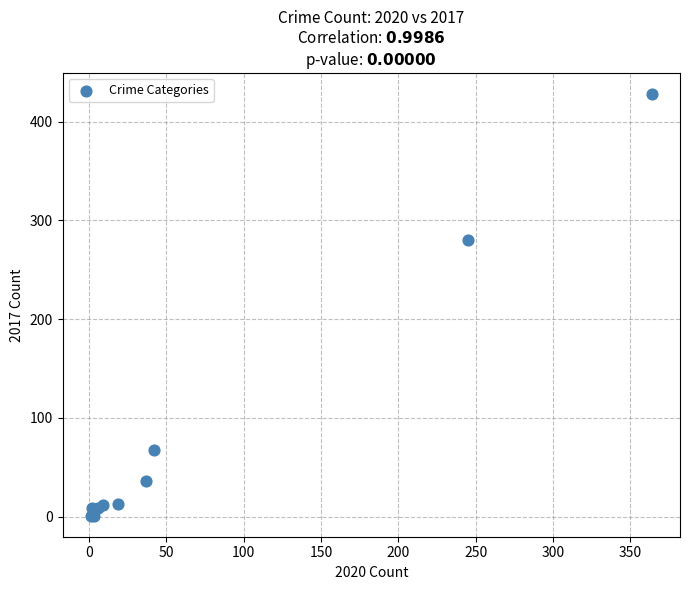

What Y value in the scatter plot is closest to 214?

280